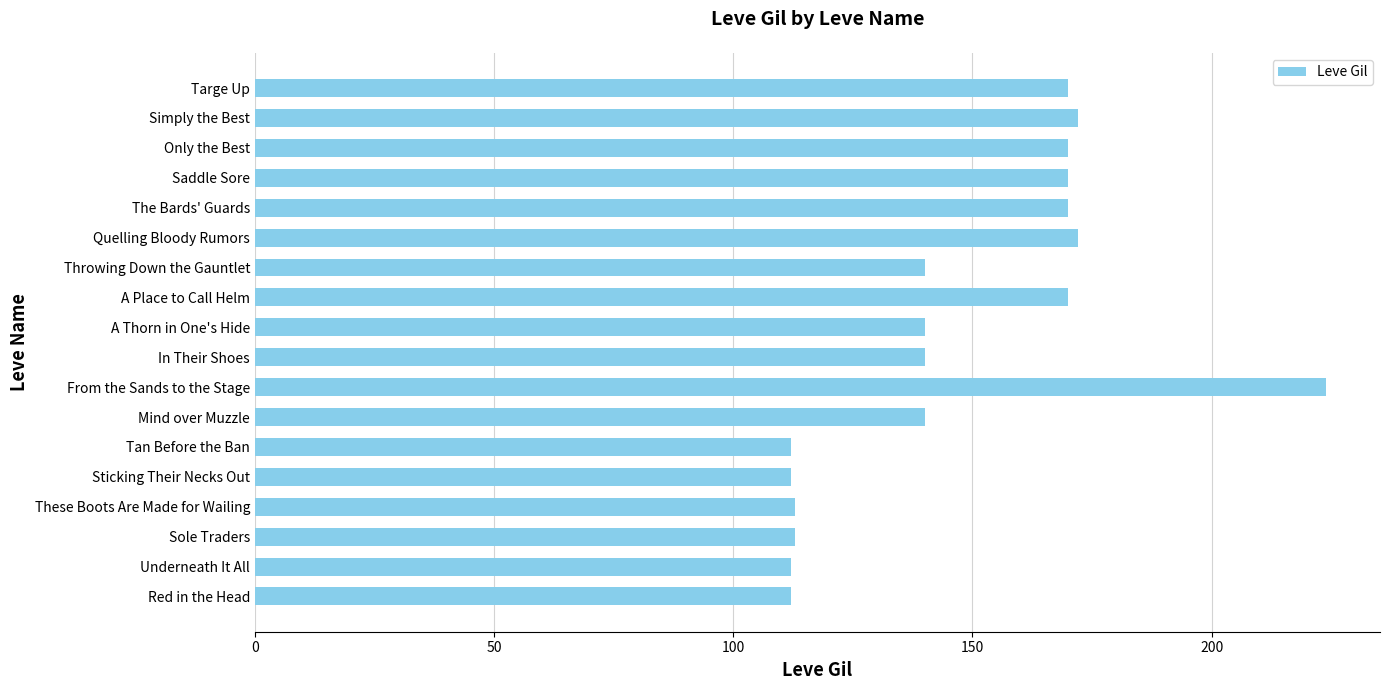

Reading bottom to top, extract all data points from this chart.

Red in the Head=112	Underneath It All=112	Sole Traders=113	These Boots Are Made for Wailing=113	Sticking Their Necks Out=112	Tan Before the Ban=112	Mind over Muzzle=140	From the Sands to the Stage=224	In Their Shoes=140	A Thorn in One's Hide=140	A Place to Call Helm=170	Throwing Down the Gauntlet=140	Quelling Bloody Rumors=172	The Bards' Guards=170	Saddle Sore=170	Only the Best=170	Simply the Best=172	Targe Up=170